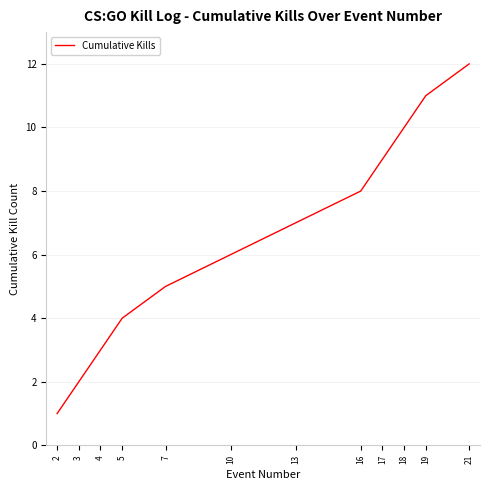

True or false: the data shows 1 at 3.

False